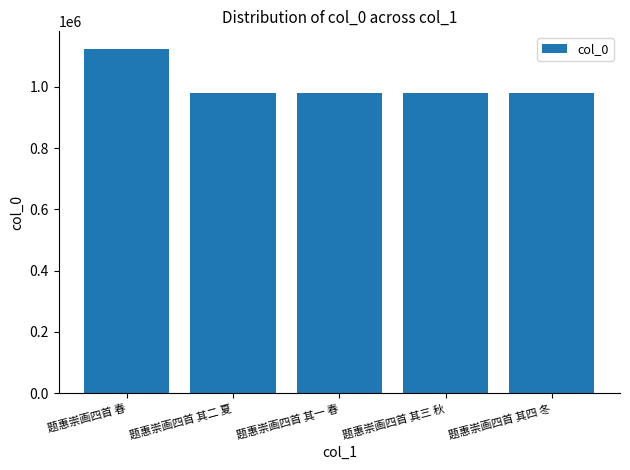

Approximately how many times larger is the value at 题惠崇画四首 其四 冬 compared to 题惠崇画四首 其二 夏?

1.0